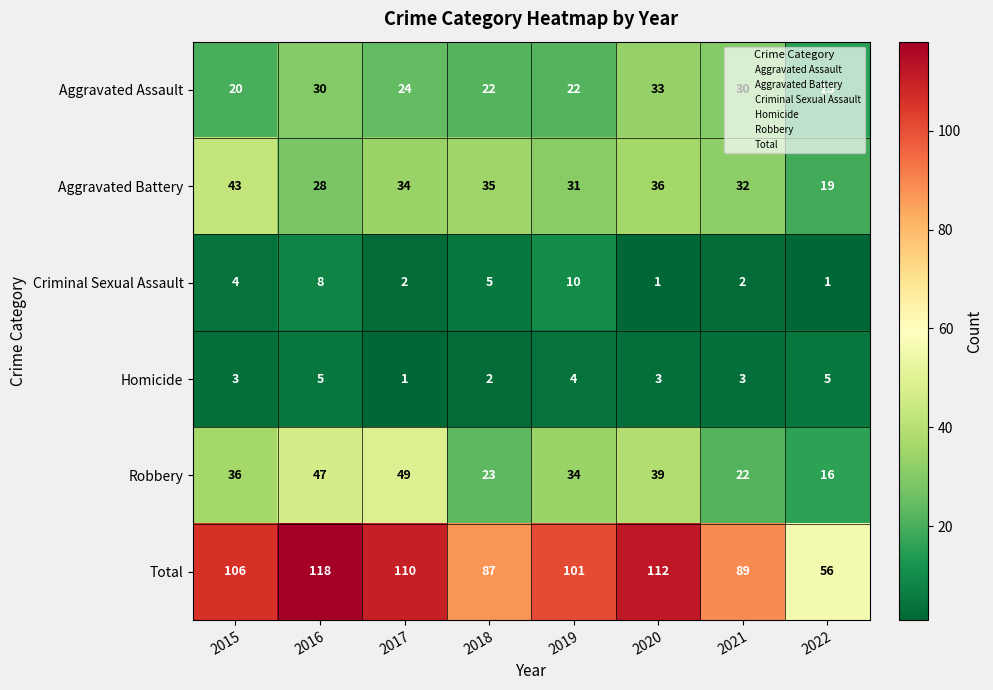

At 2017, list the series in order from smallest to largest.

Homicide, Criminal Sexual Assault, Aggravated Assault, Aggravated Battery, Robbery, Total